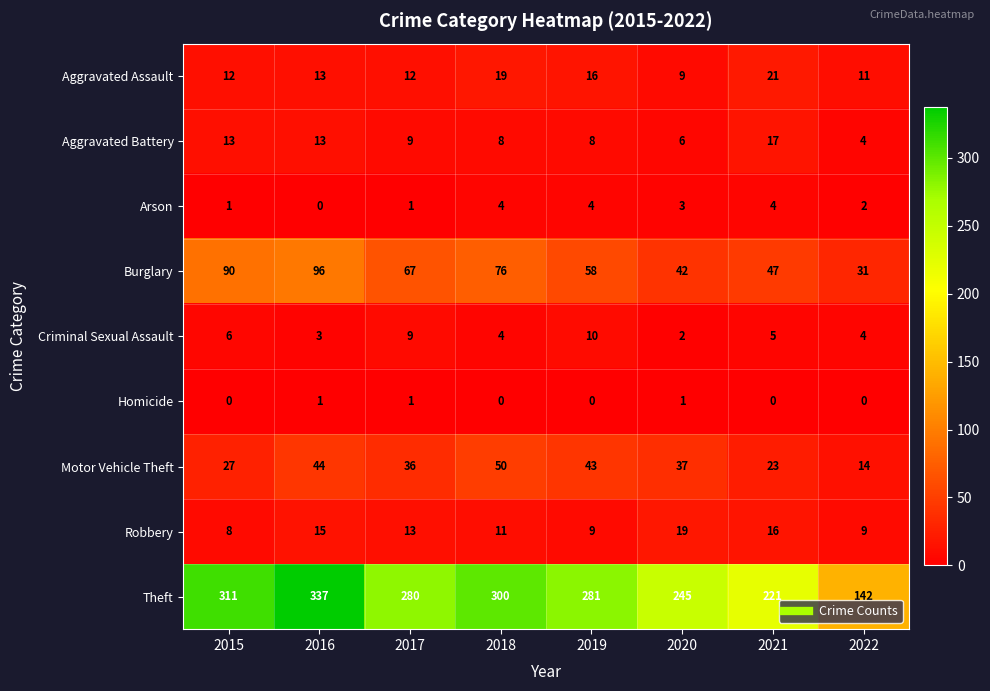

What is the sum of the Criminal Sexual Assault values at 2020 and 2018?

6